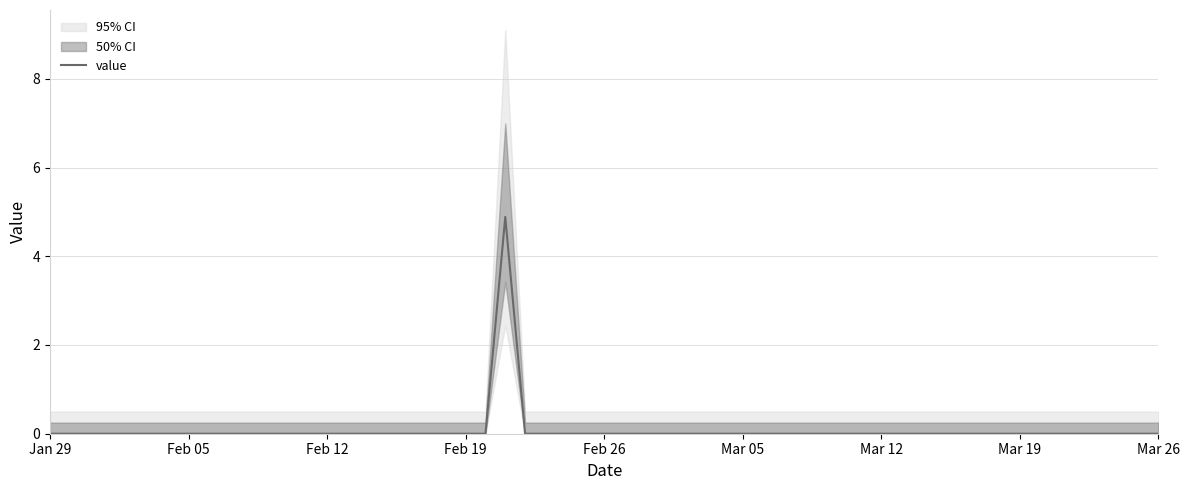

How many categories are shown in the chart?

40